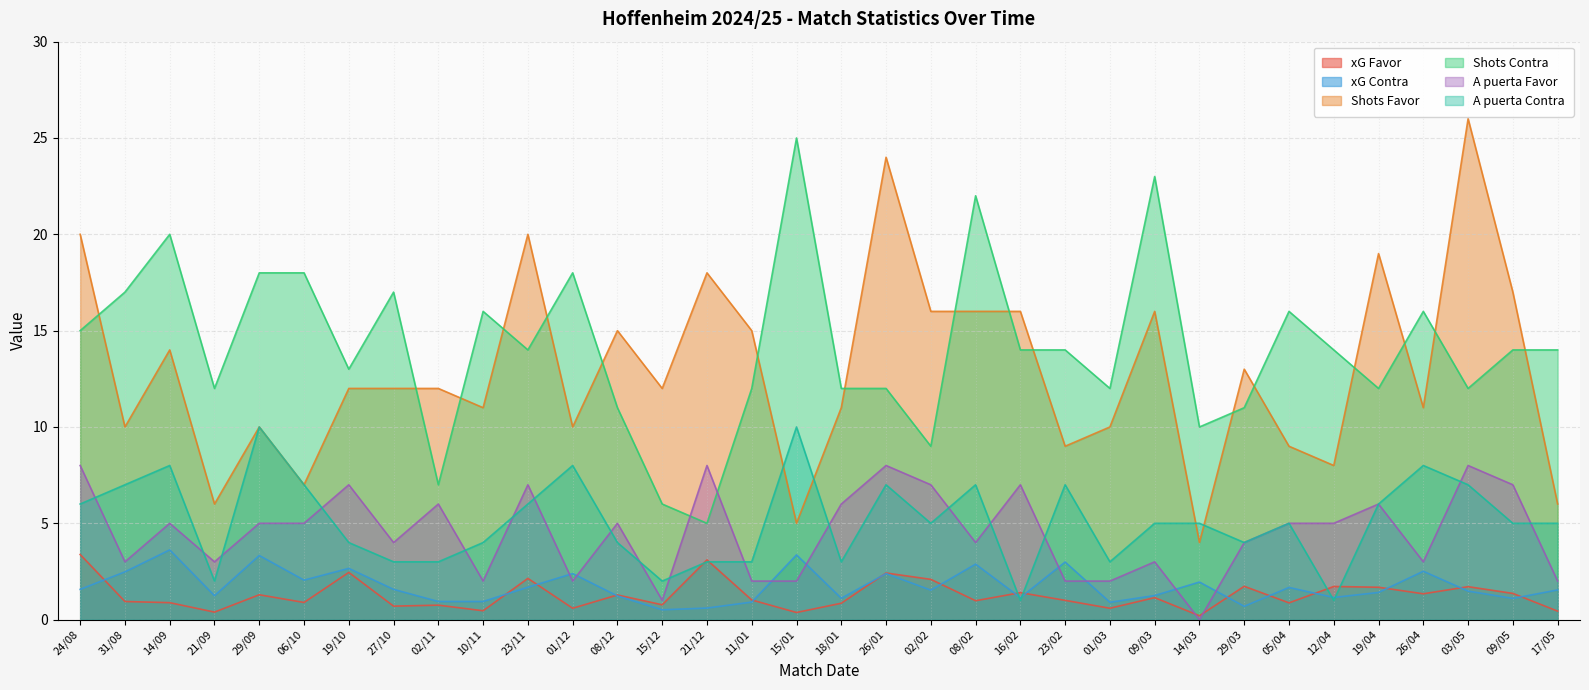

True or false: xG Contra and Shots Contra intersect in this chart.

False